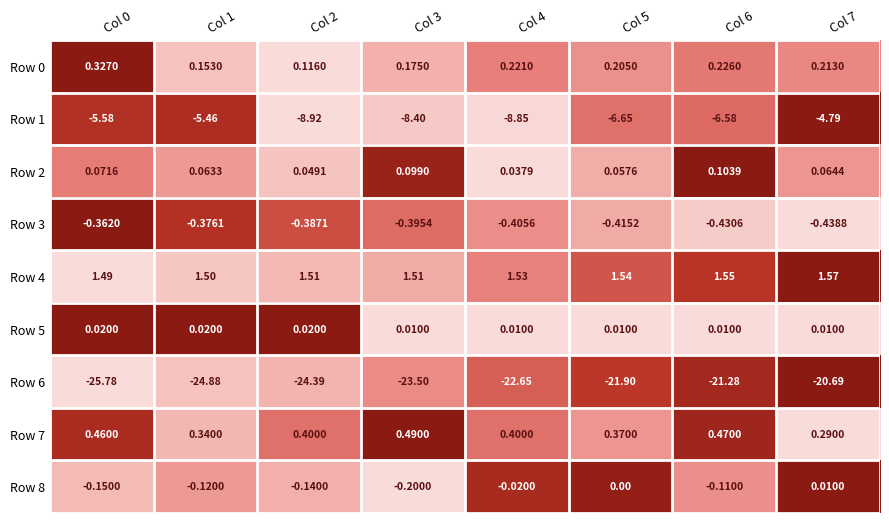

Which series has the largest total across all categories?

Row 4